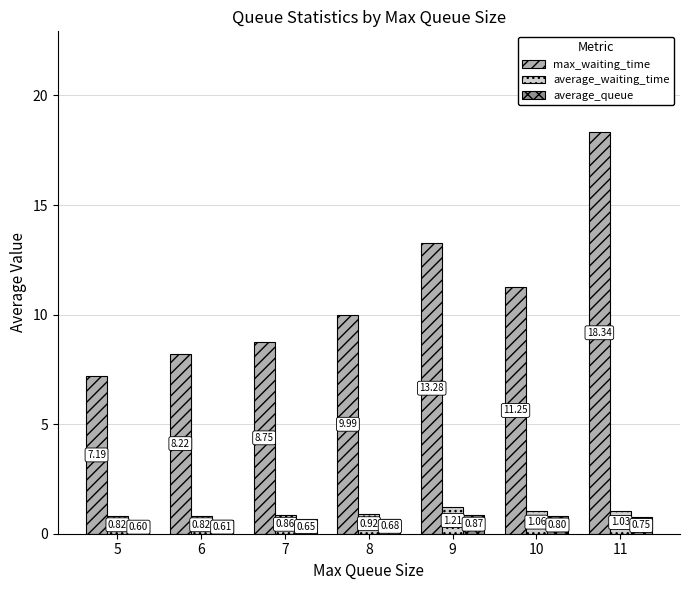

At which category is the sum across all series the highest?

11